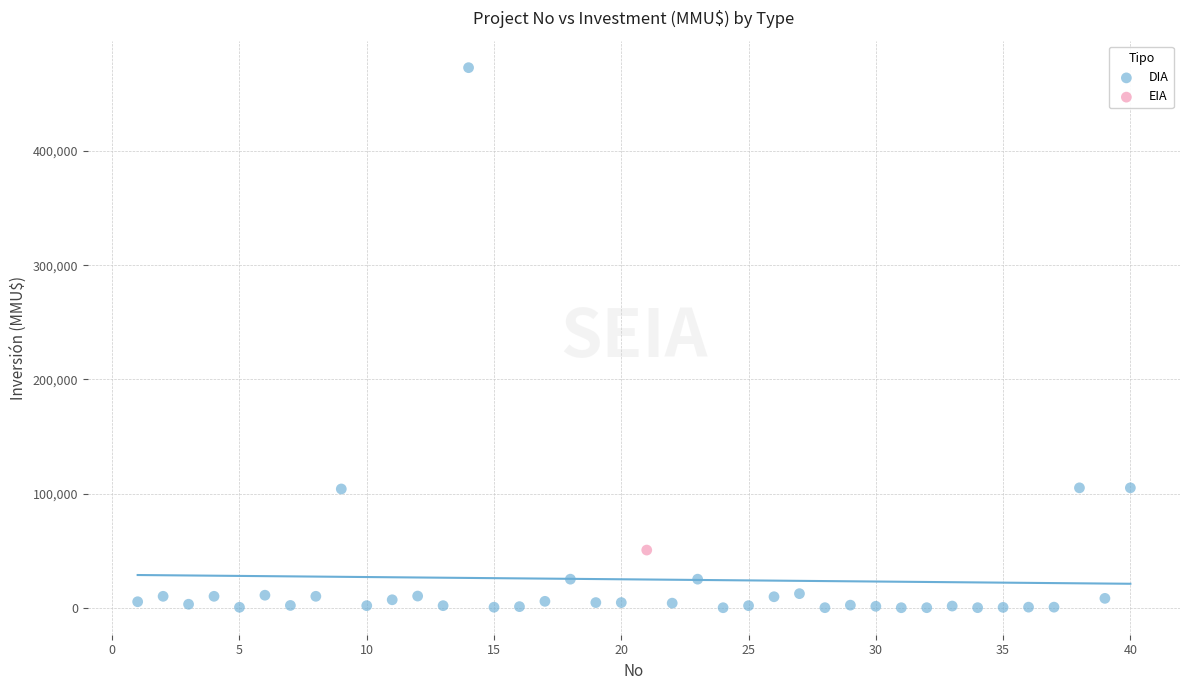

What are all the series names shown in the legend?

DIA, EIA